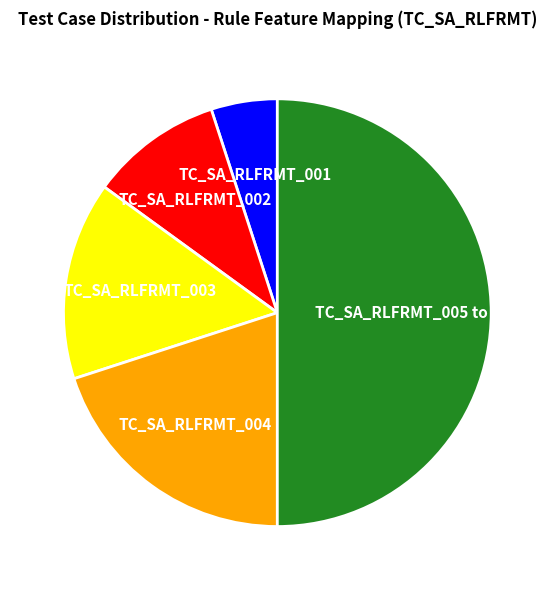

Rank the categories by value from lowest to highest.

TC_SA_RLFRMT_001, TC_SA_RLFRMT_002, TC_SA_RLFRMT_003, TC_SA_RLFRMT_004, TC_SA_RLFRMT_005 to 010